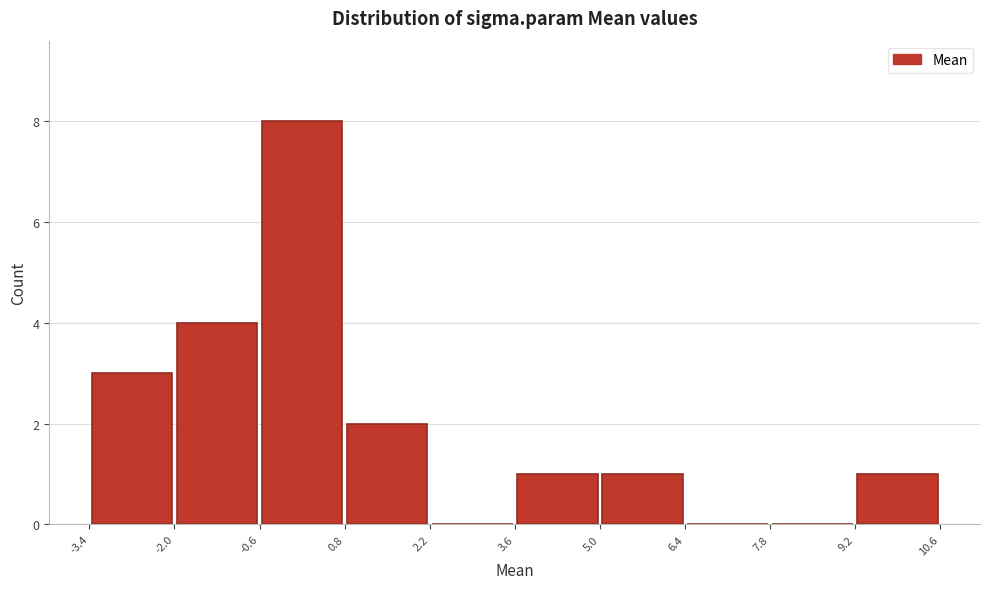

Over which range of the x-axis is the bar tallest?

-0.6 to 0.8